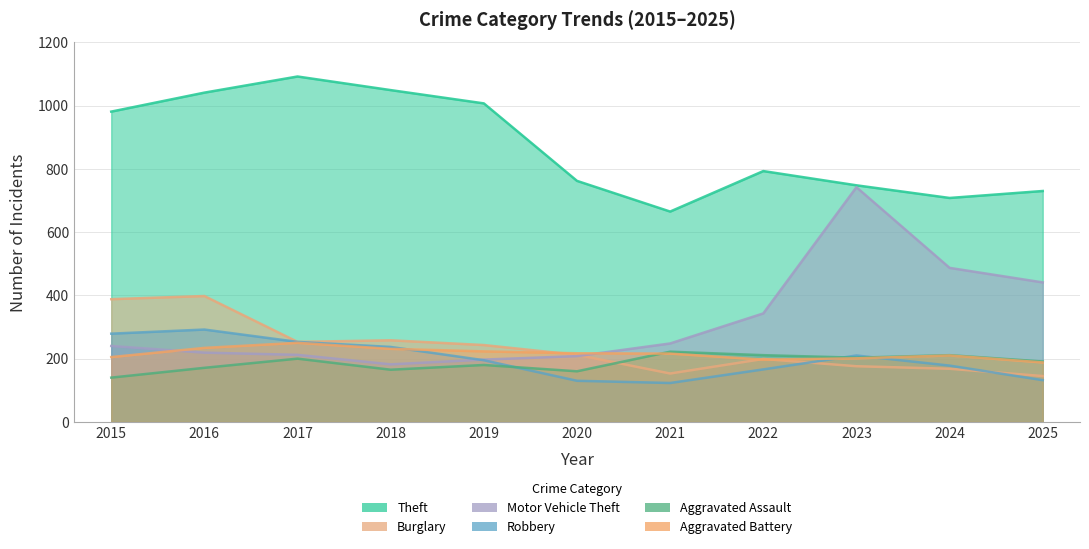

True or false: Robbery has a value of 210 at 2023.

True